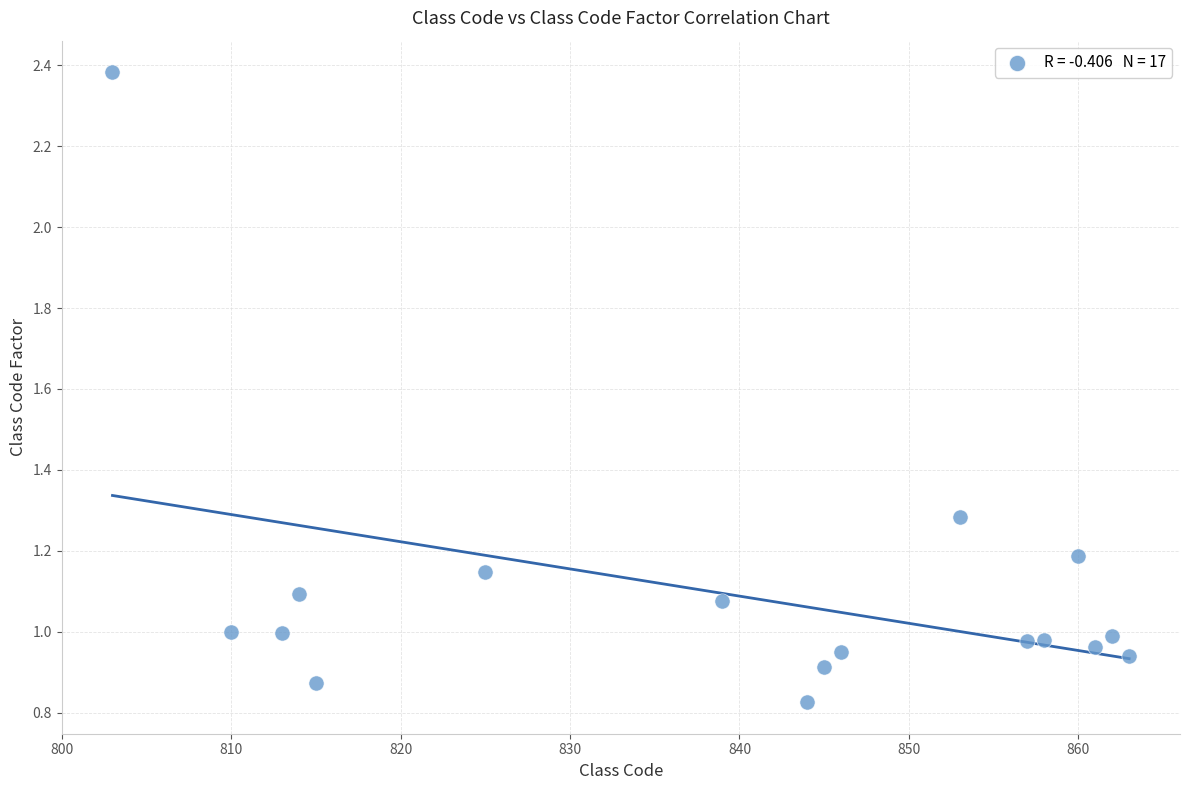

What is the range of X values (max minus min)?

60.0